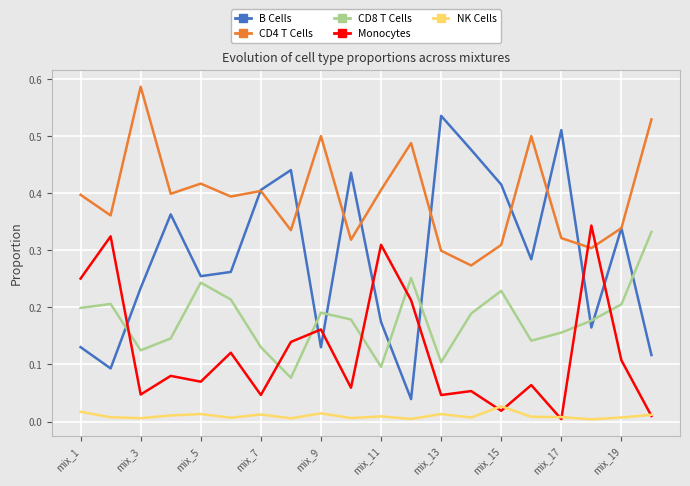

In Monocytes, how many points are lower than both neighbors (excluding endpoints)?

7